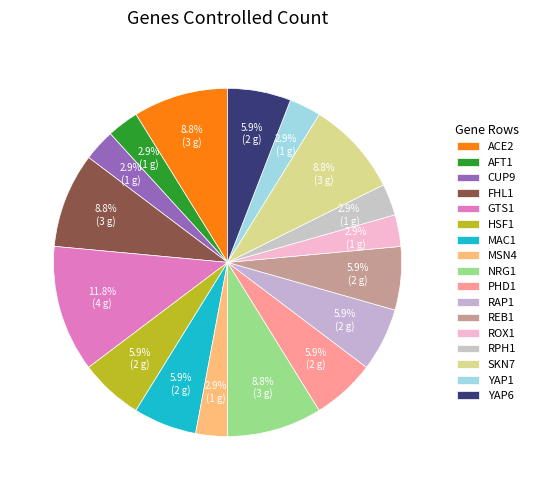

Is there a majority slice in this chart?

No